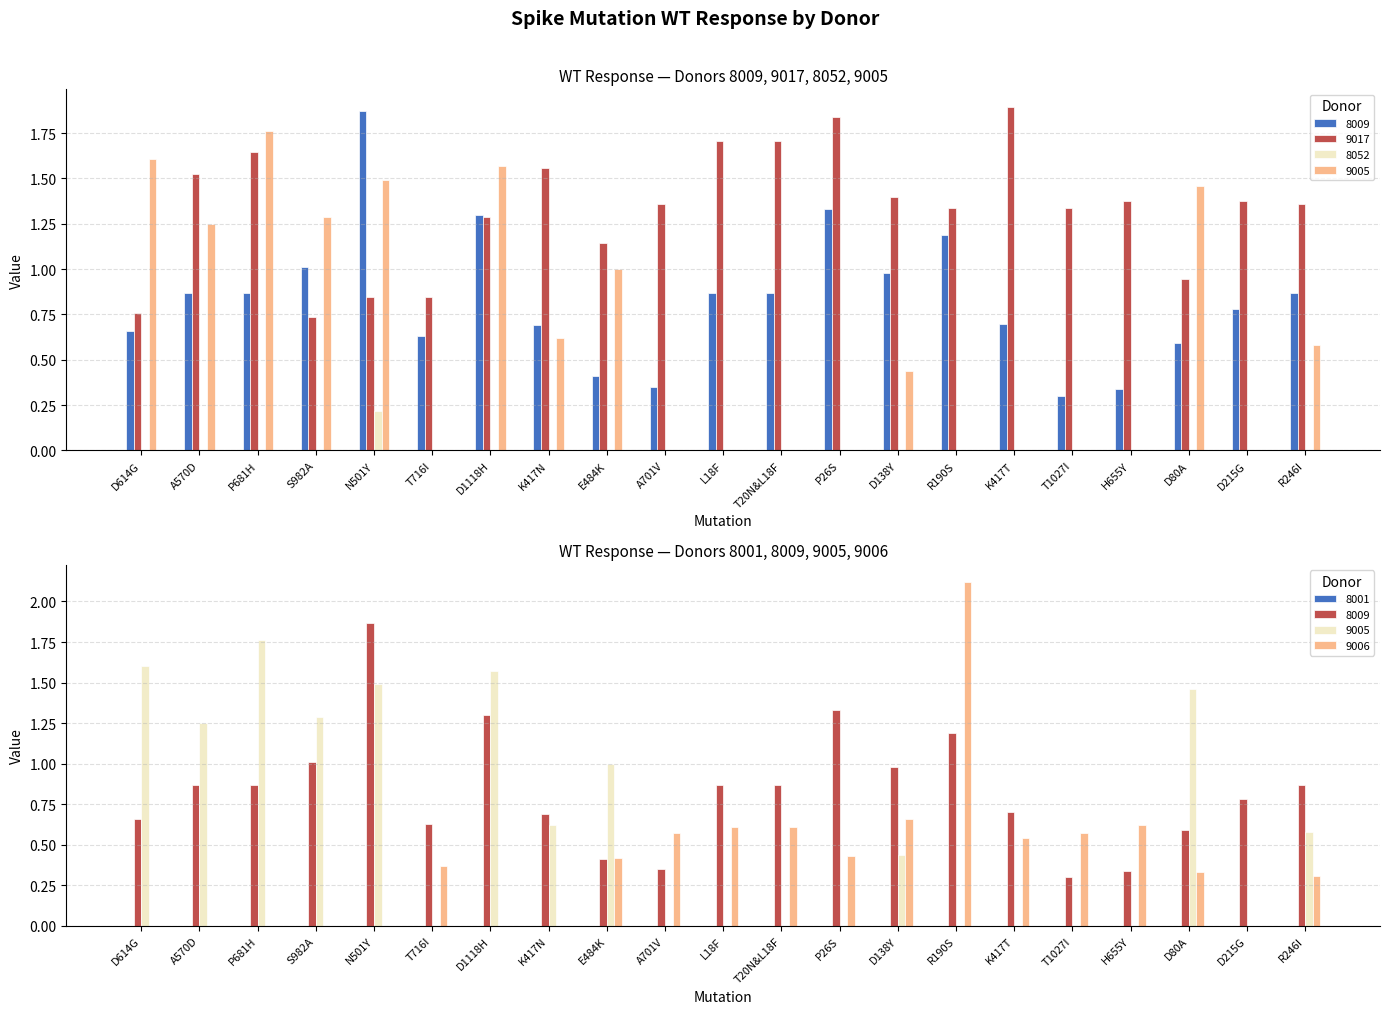

At D614G, list the series in order from largest to smallest.

WT_9005, WT_9017, WT_8009, WT_8052, WT_9006